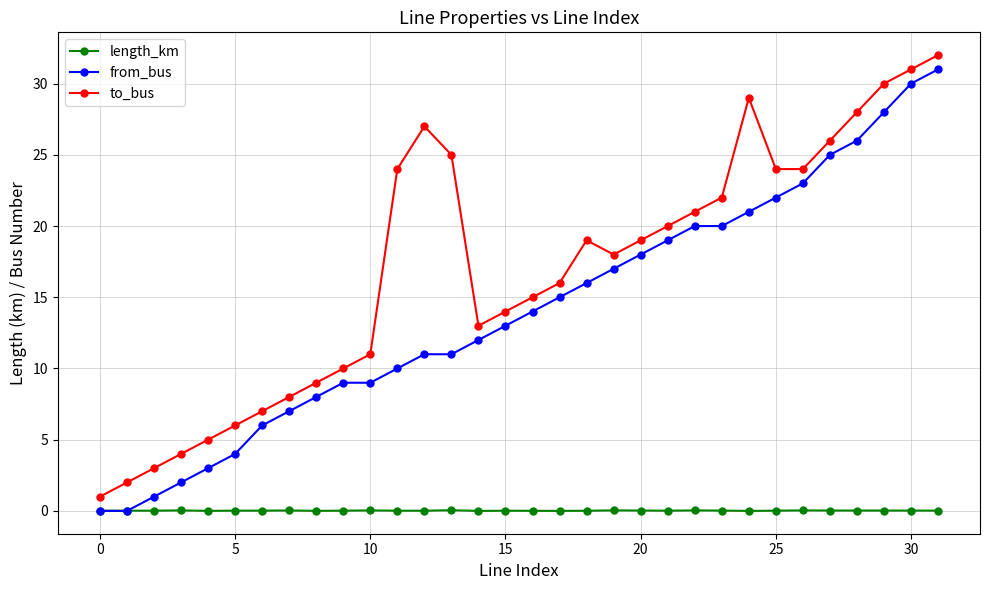

What is the minimum value for to_bus?

1.0